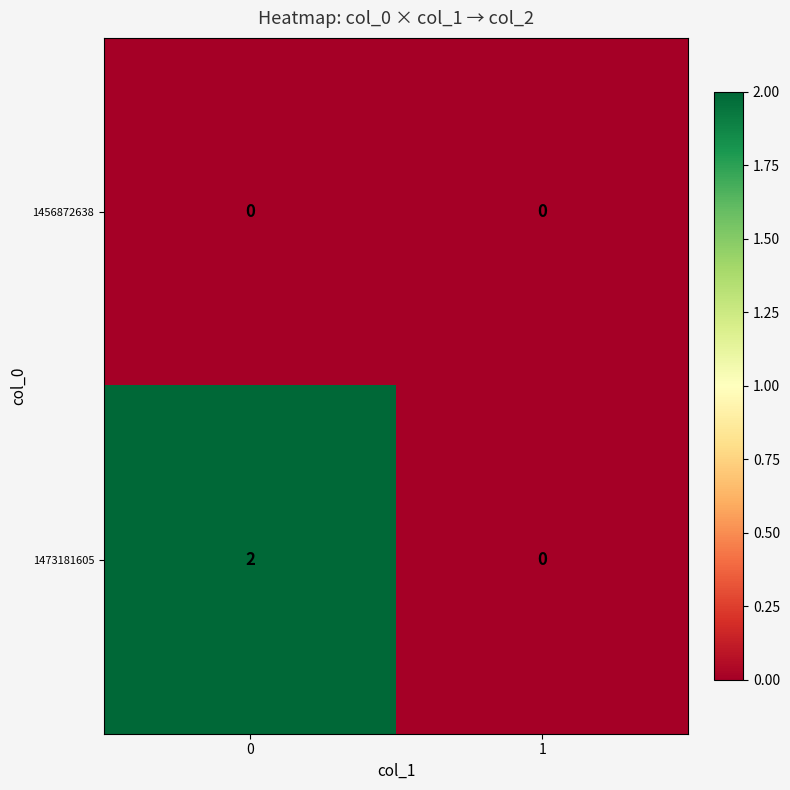

Reading left to right, list all the values displayed in this chart.

1456872638: 0	0
1473181605: 2	0